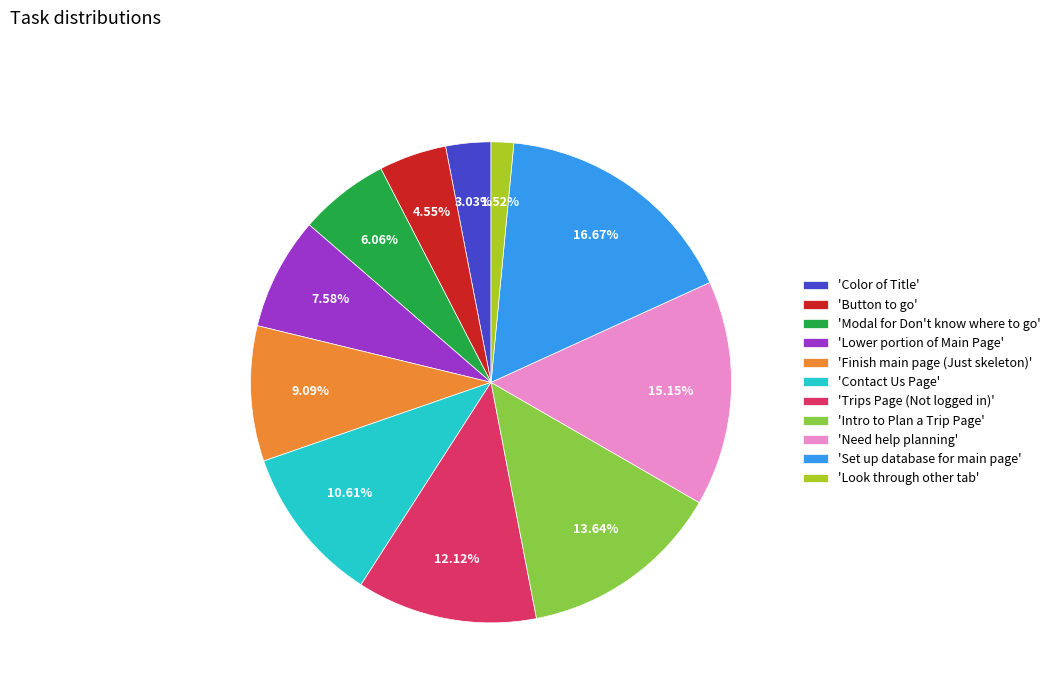

Is there a majority slice in this chart?

No